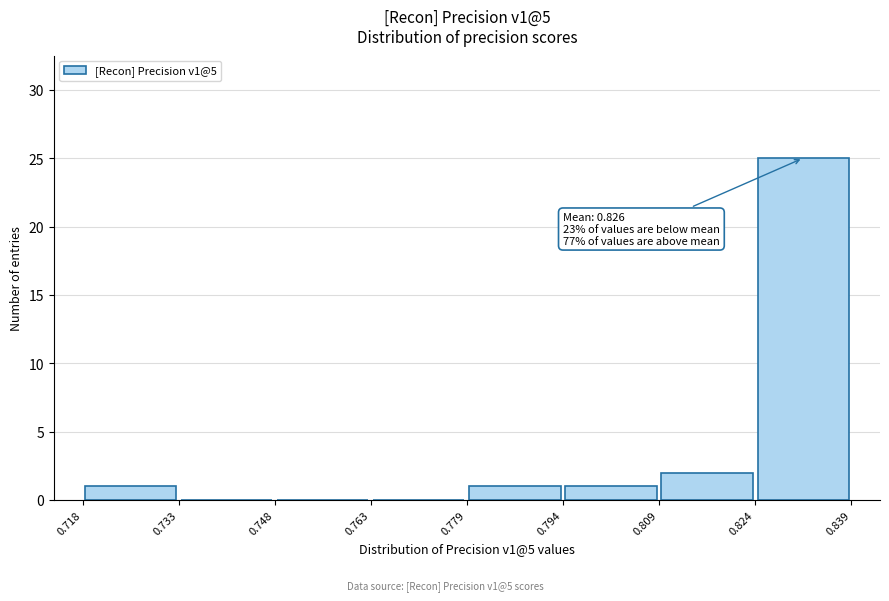

Which range on the x-axis has the tallest bar?

0.824 to 0.839